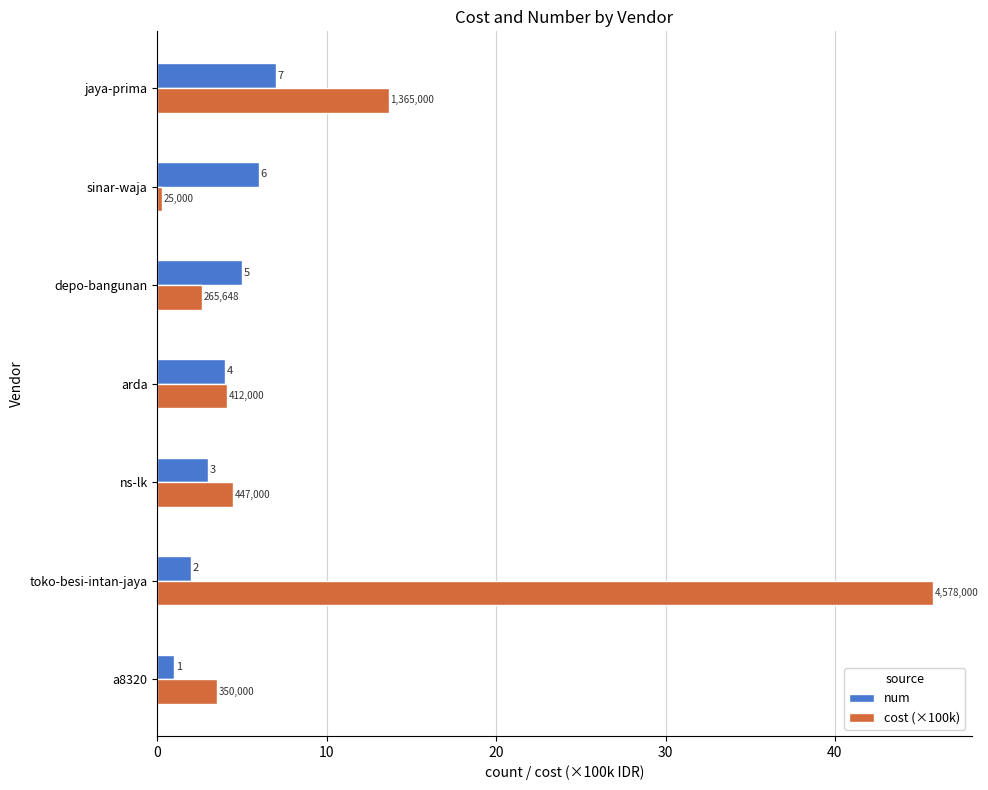

Rank the series at a8320 from highest to lowest value.

cost (×100k), num